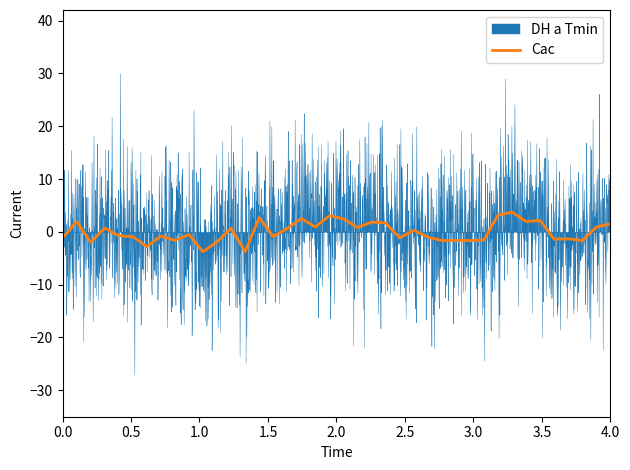

What is the maximum value for Cac?

3.7